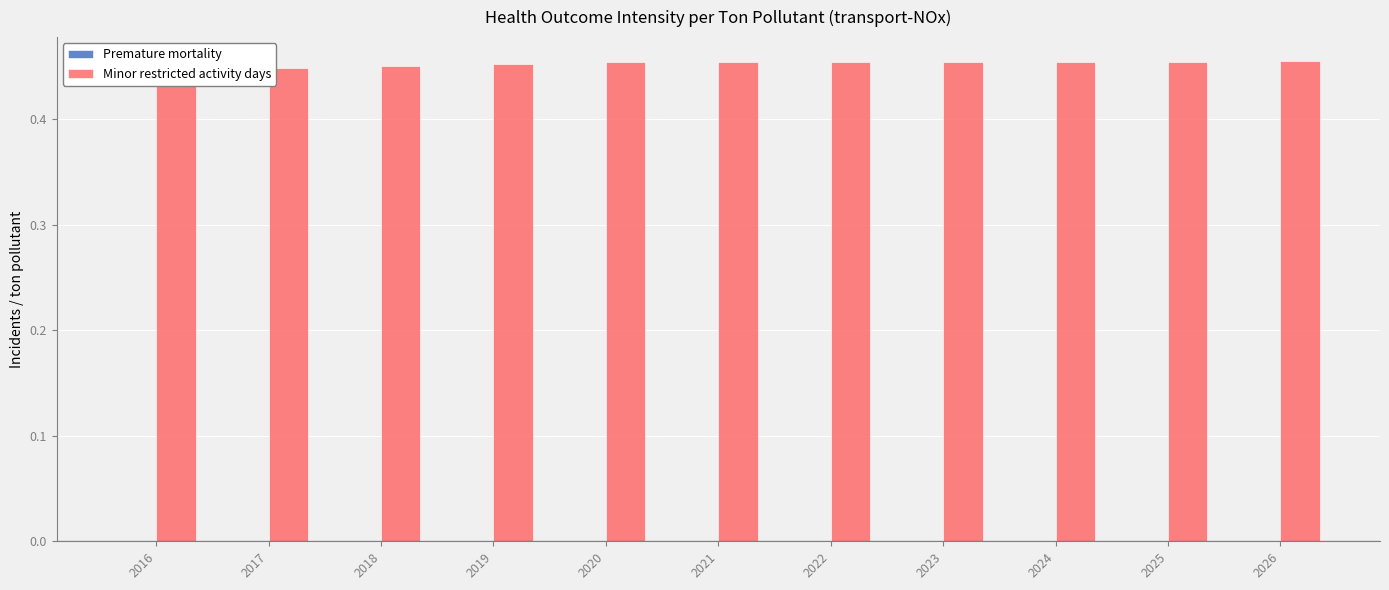

The value of Minor restricted activity days at 2016 is 0.4. True or false?

True